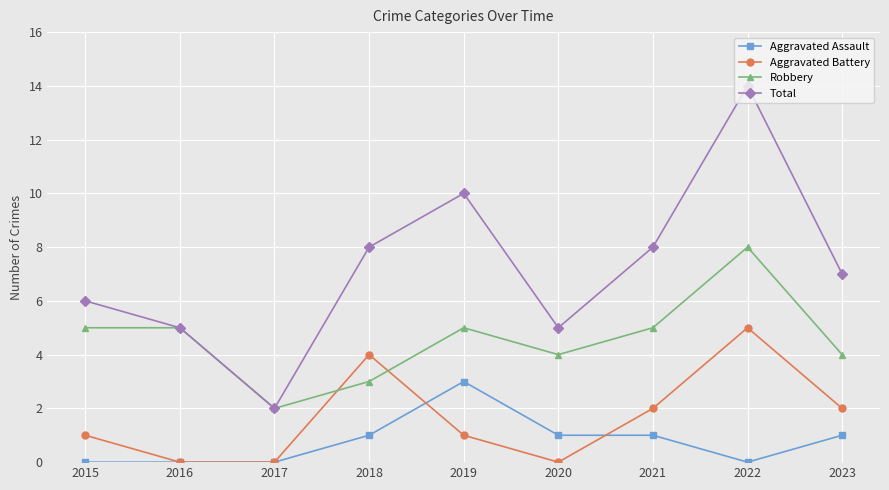

Reading left to right, extract all data points from this chart.

Aggravated Assault: 0	0	0	1	3	1	1	0	1
Aggravated Battery: 1	0	0	4	1	0	2	5	2
Robbery: 5	5	2	3	5	4	5	8	4
Total: 6	5	2	8	10	5	8	14	7